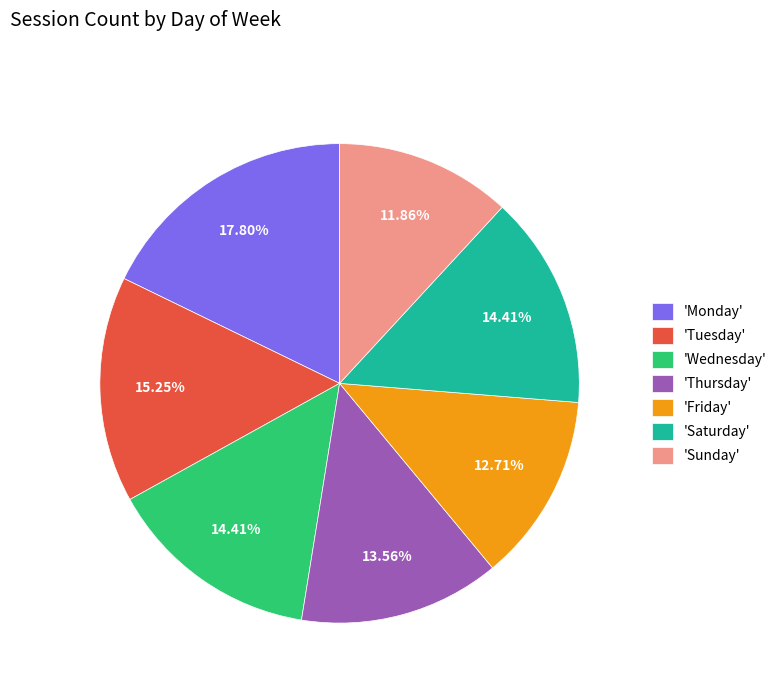

Which slice is the largest?

'Monday'